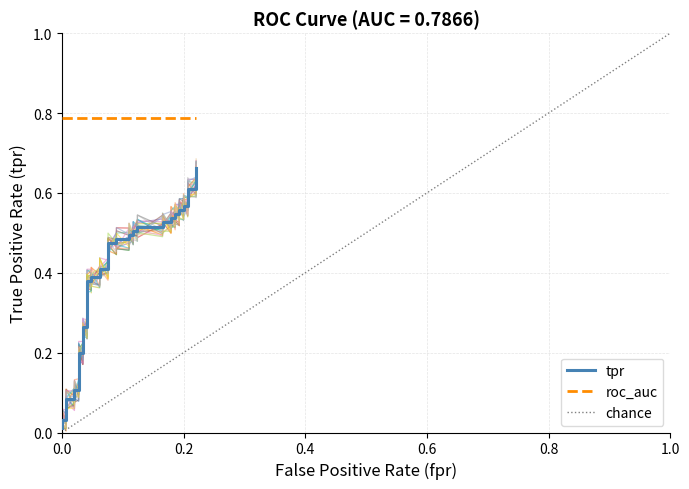

What is the sum of the values at 35 and 0.8?

0.7